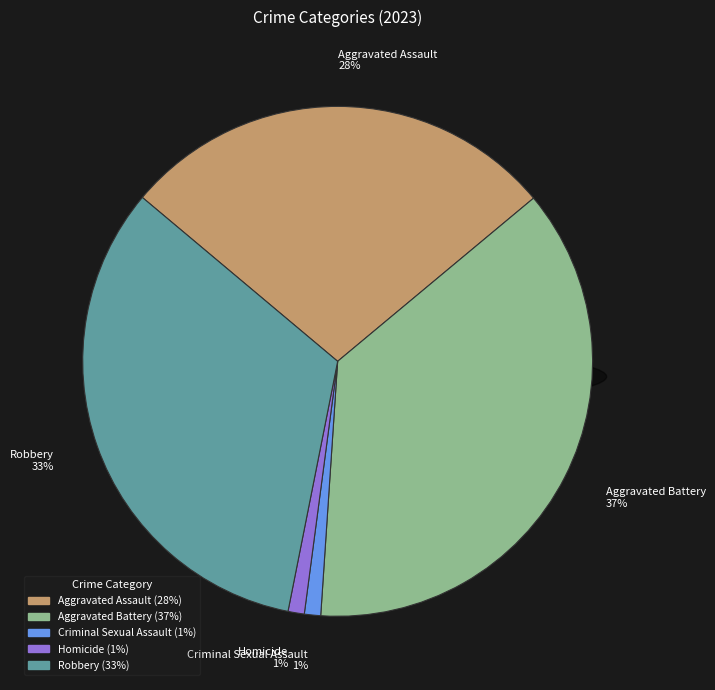

To the nearest percent, what is the difference between the Criminal Sexual Assault and Aggravated Assault slice percentages?

27%